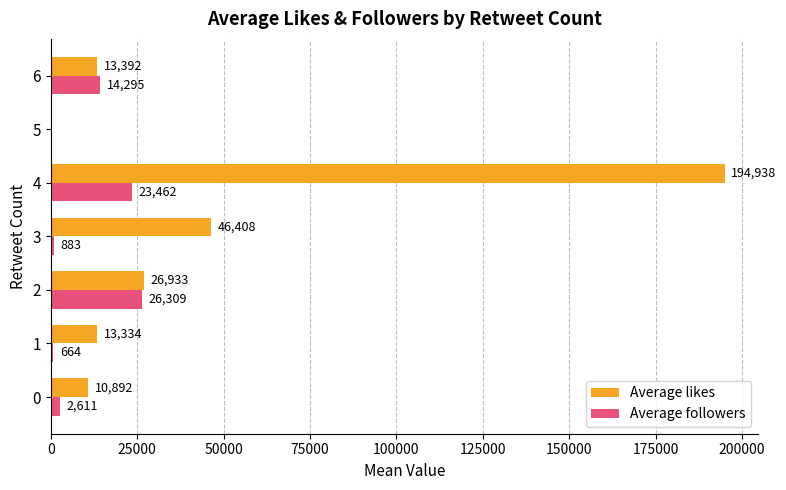

Which series changed the most between 0 and 3?

Average likes